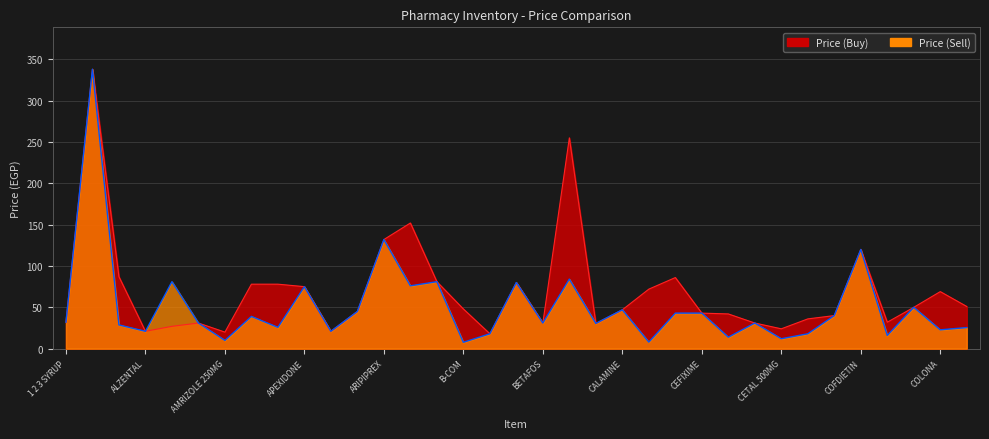

True or false: Price (Sell) and Price (Buy) cross at least once.

False